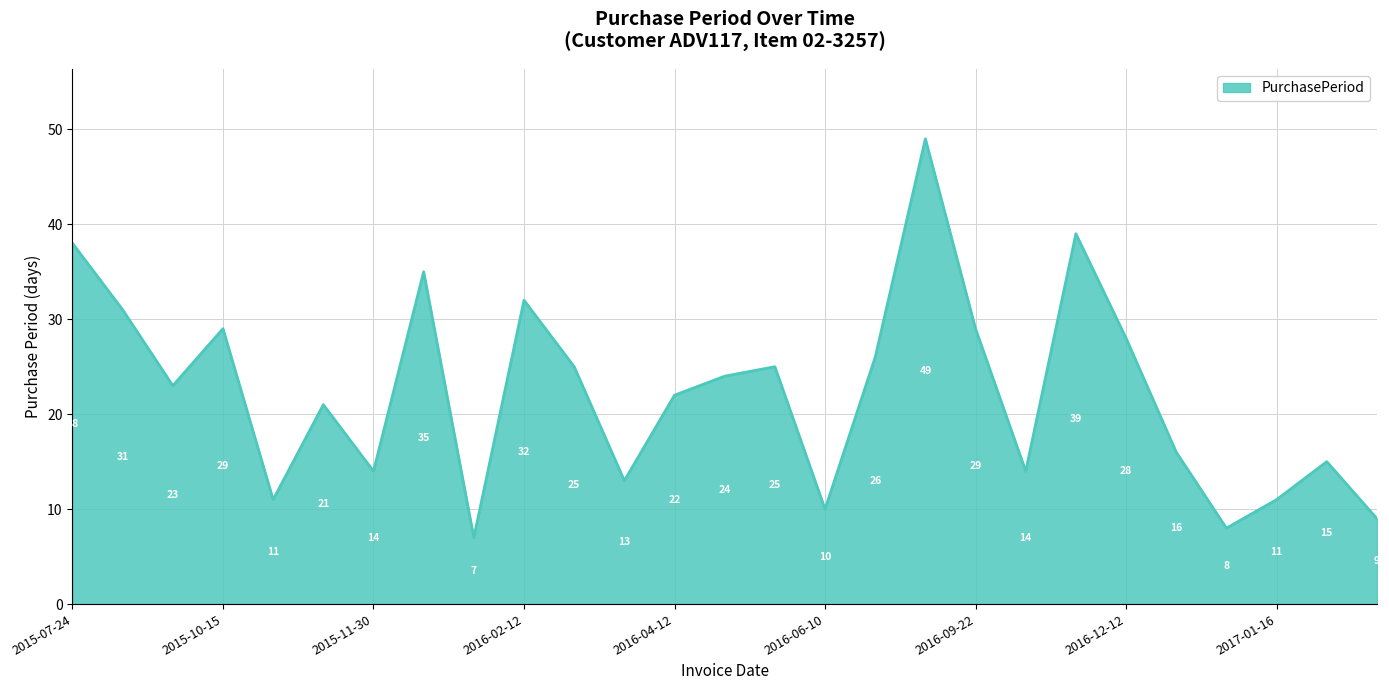

Reading left to right, transcribe all the data shown in this chart.

38	31	23	29	11	21	14	35	7	32	25	13	22	24	25	10	26	49	29	14	39	28	16	8	11	15	9